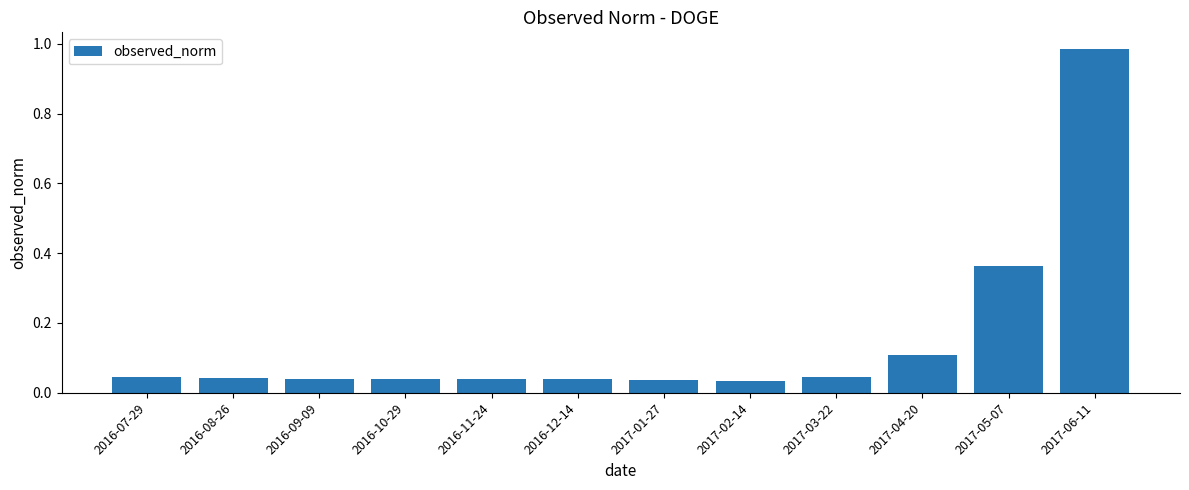

What is the difference between the second highest and minimum values?

0.3